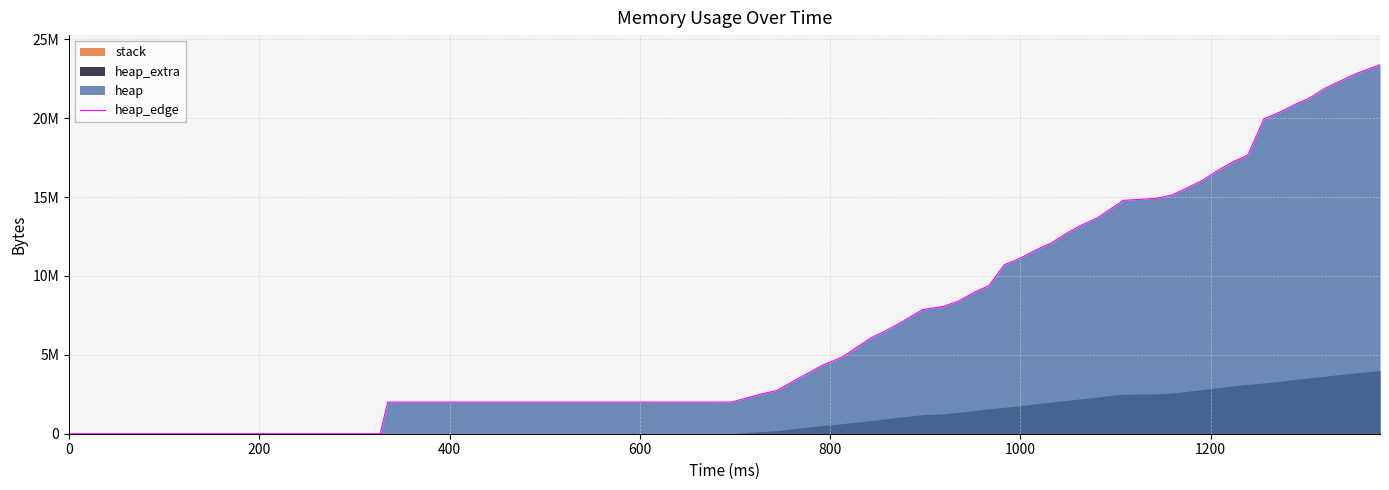

How many positive values are there?

39